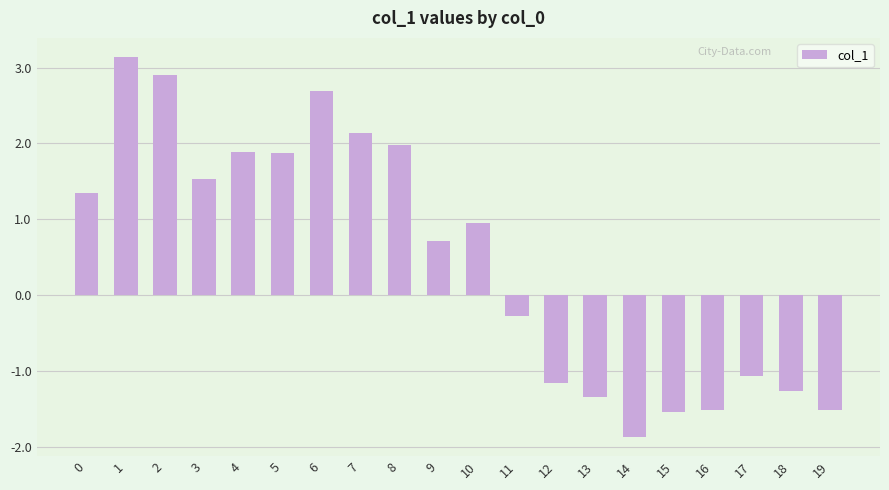

What is the maximum value shown in the chart?

3.1